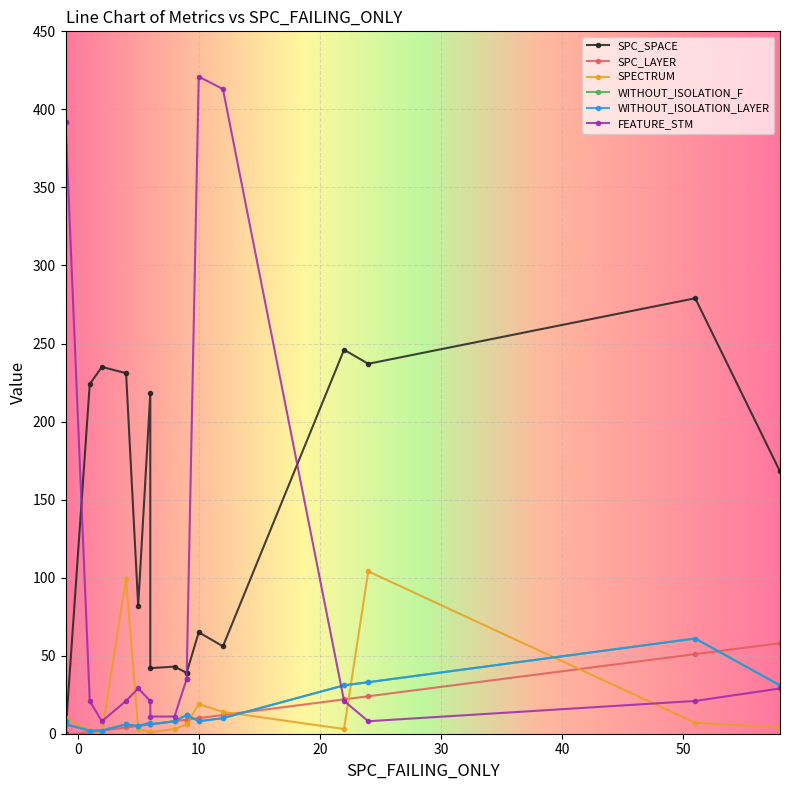

What are all the series names shown in the legend?

SPC_SPACE, SPC_LAYER, SPECTRUM, WITHOUT_ISOLATION_F, WITHOUT_ISOLATION_LAYER, FEATURE_STM